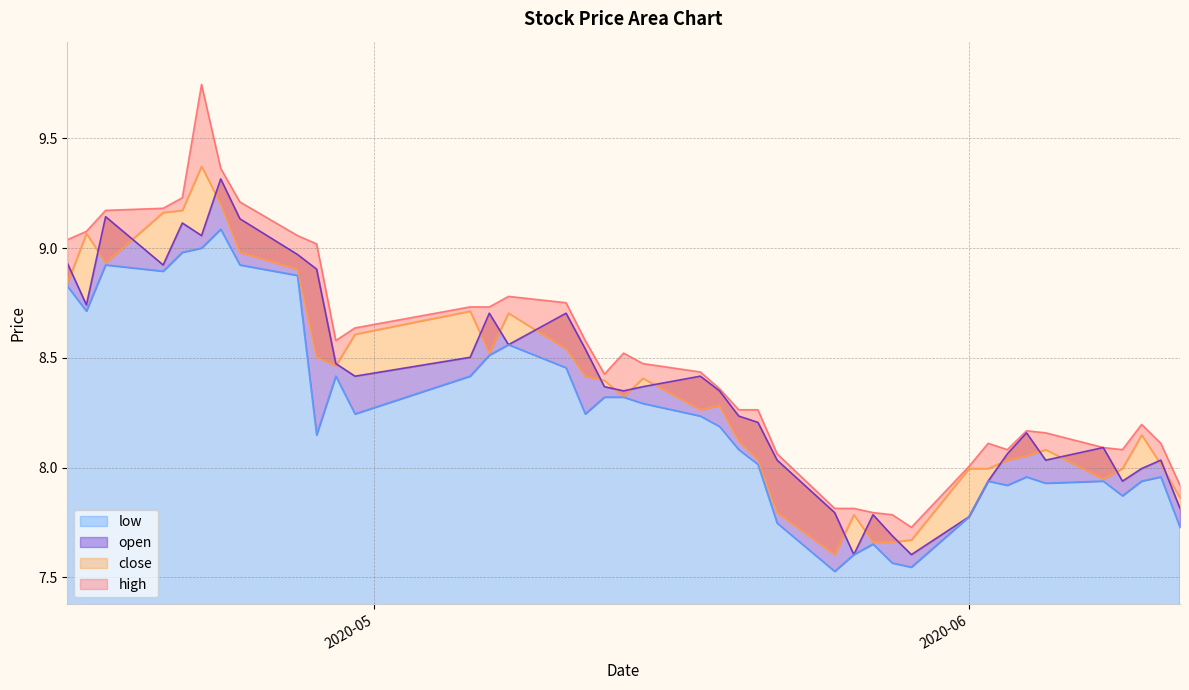

Does the chart have visible grid lines?

Yes